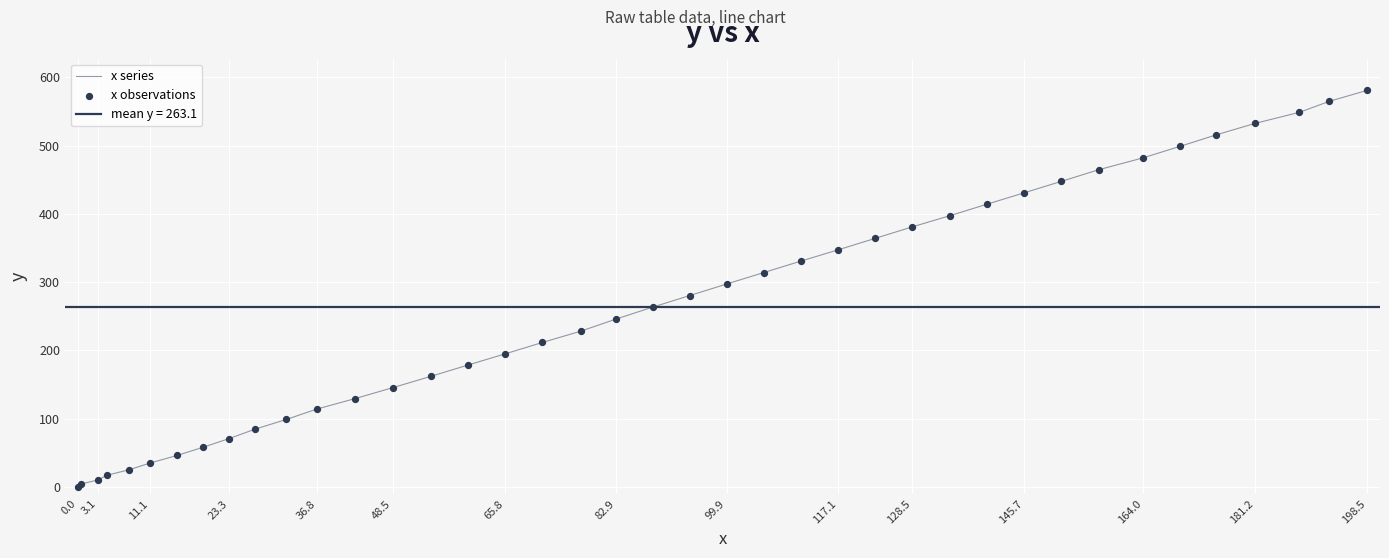

Is the value of x series at 38 greater than the value of x observations at 23.3?

Yes